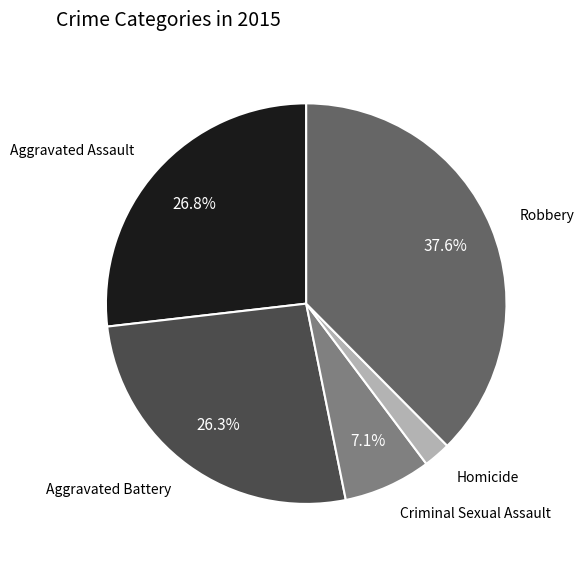

Is there a majority slice in this chart?

No